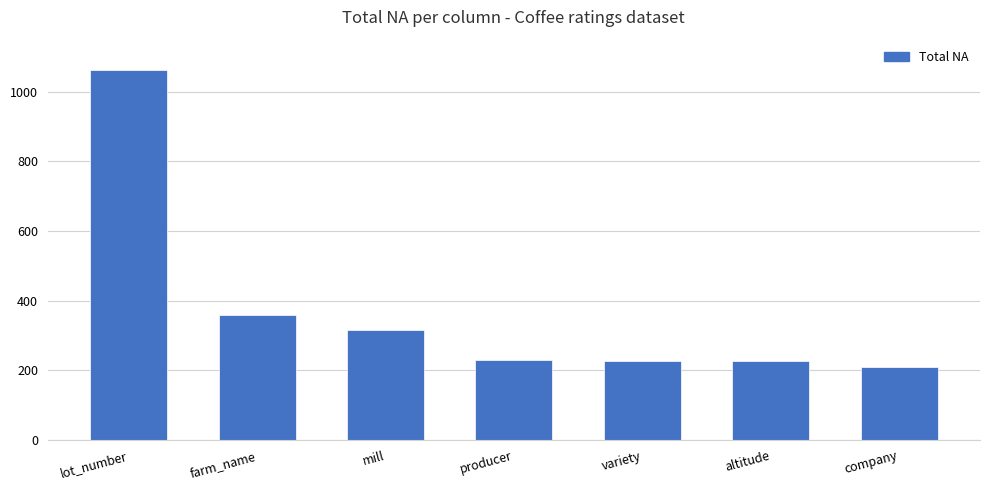

What value does the data have at altitude, to the nearest 100?

200